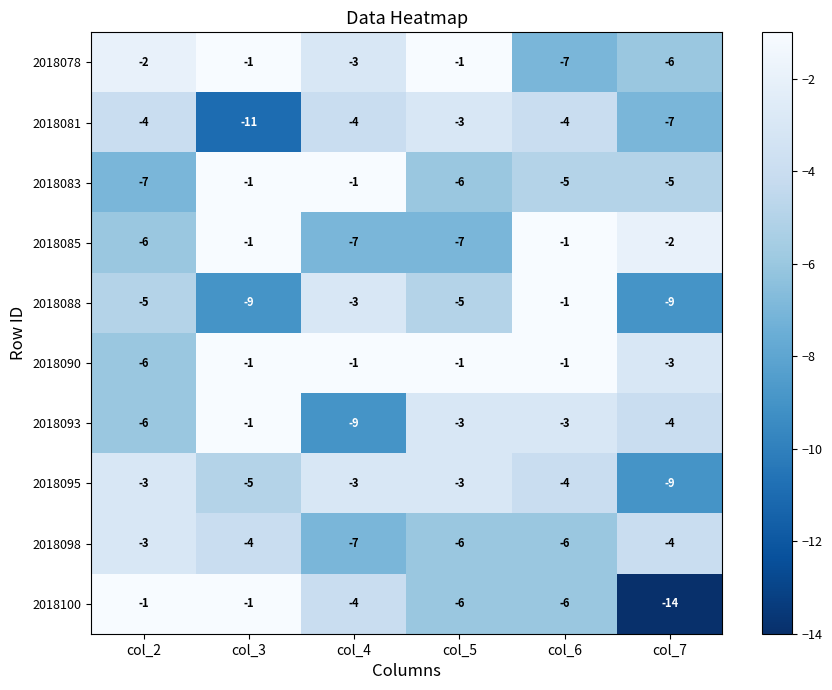

Which series has the largest total across all categories?

2018090